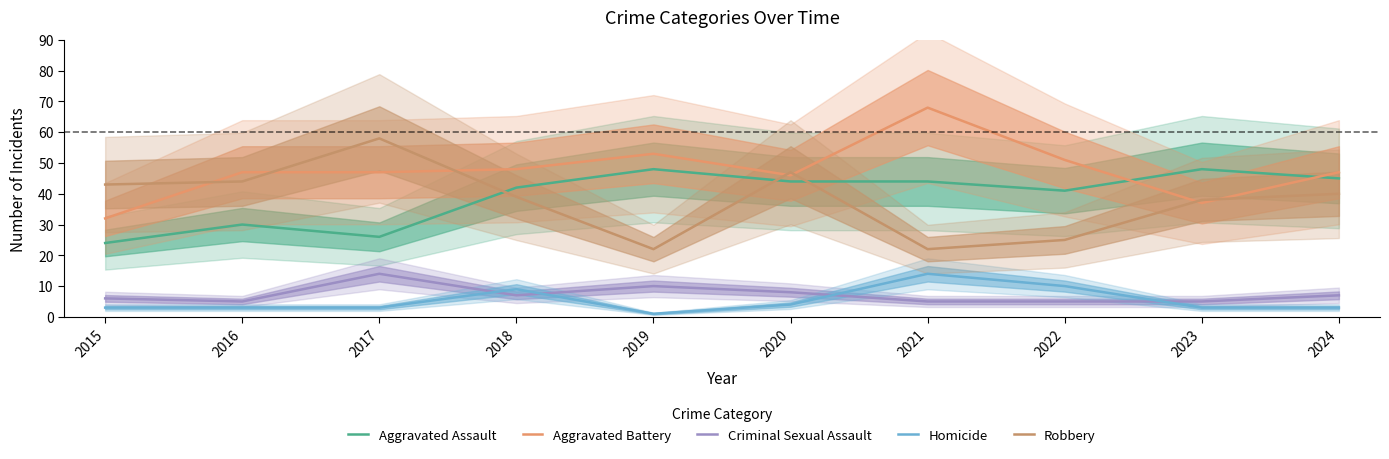

How many intersections are there between Aggravated Battery and Aggravated Assault?

2